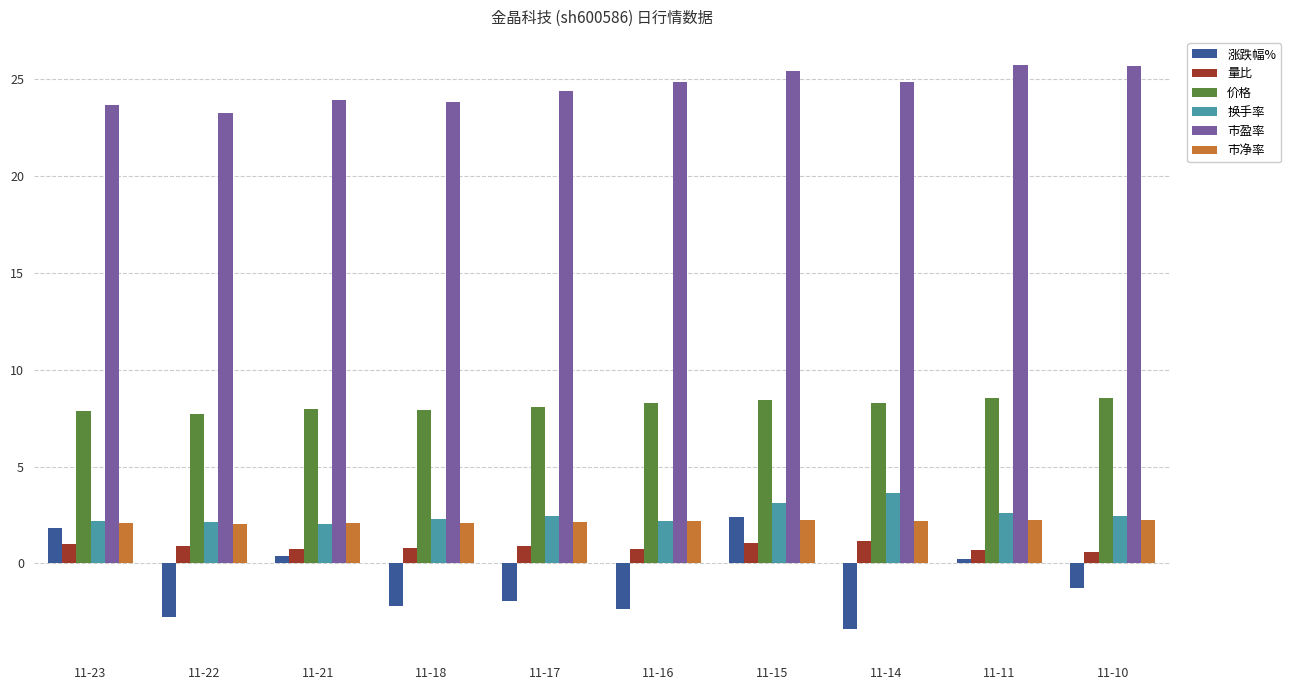

What is the value of the 换手率 bar at the 5th from the left?

2.5